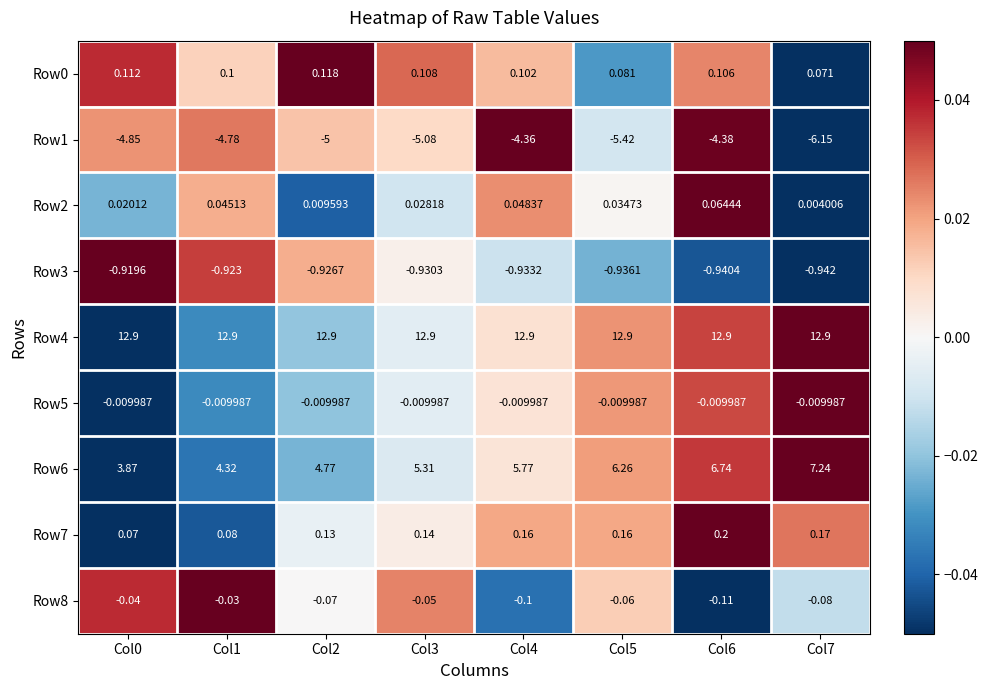

Is the value of Row6 at Col4 greater than the value of Row2 at Col6?

Yes